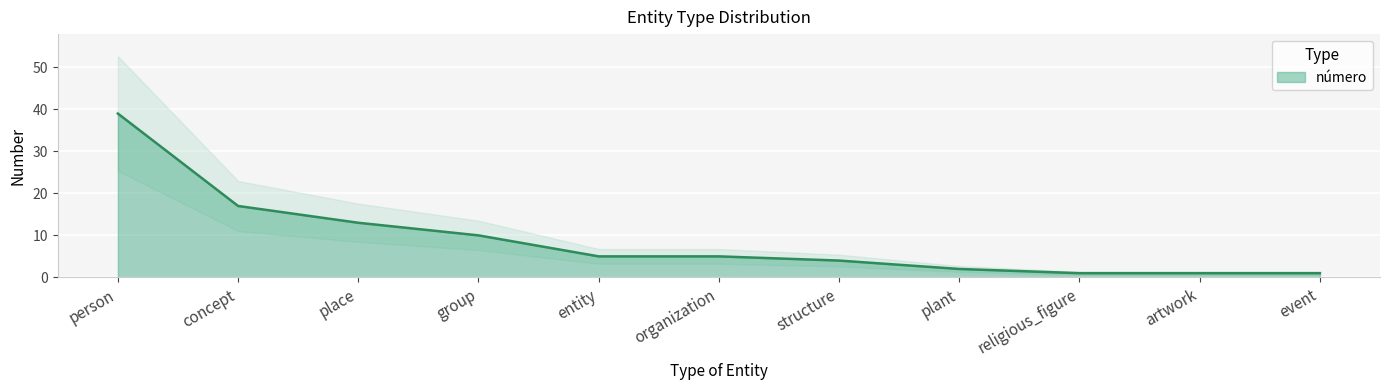

What is the sum of the values at place and religious_figure?

14